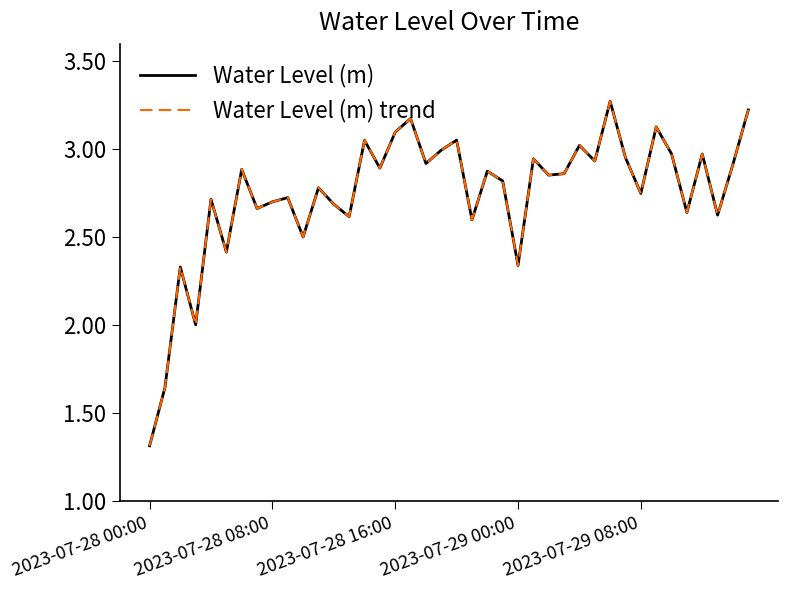

At which label does Water Level (m) trend reach its minimum?

2023-07-28 00:00